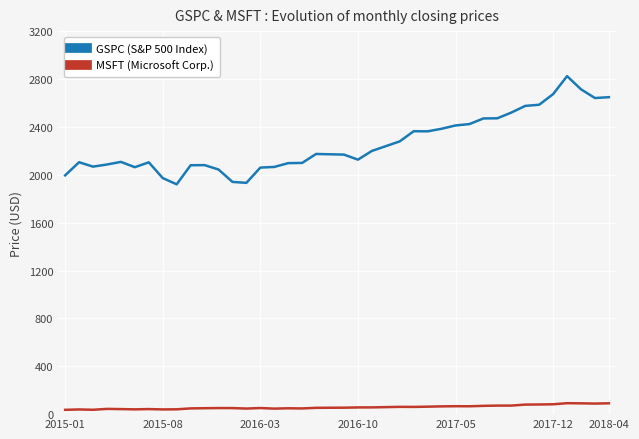

What is the lowest value of the GSPC (S&P 500 Index) series?

1920.0